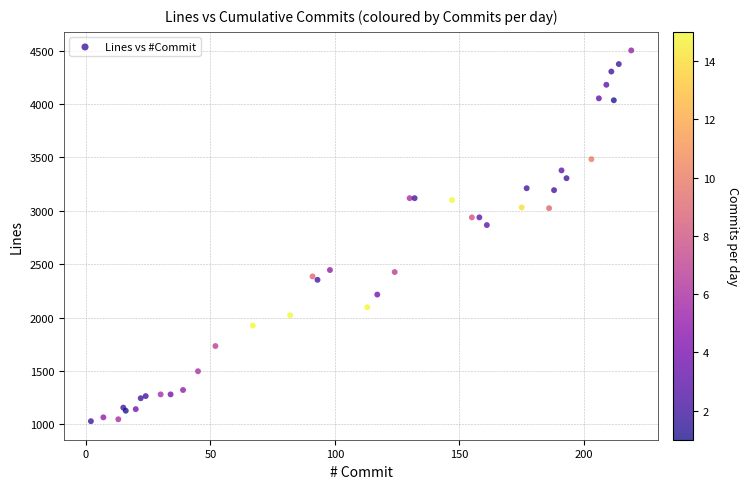

What Y value in the scatter plot is closest to 2765?

2866